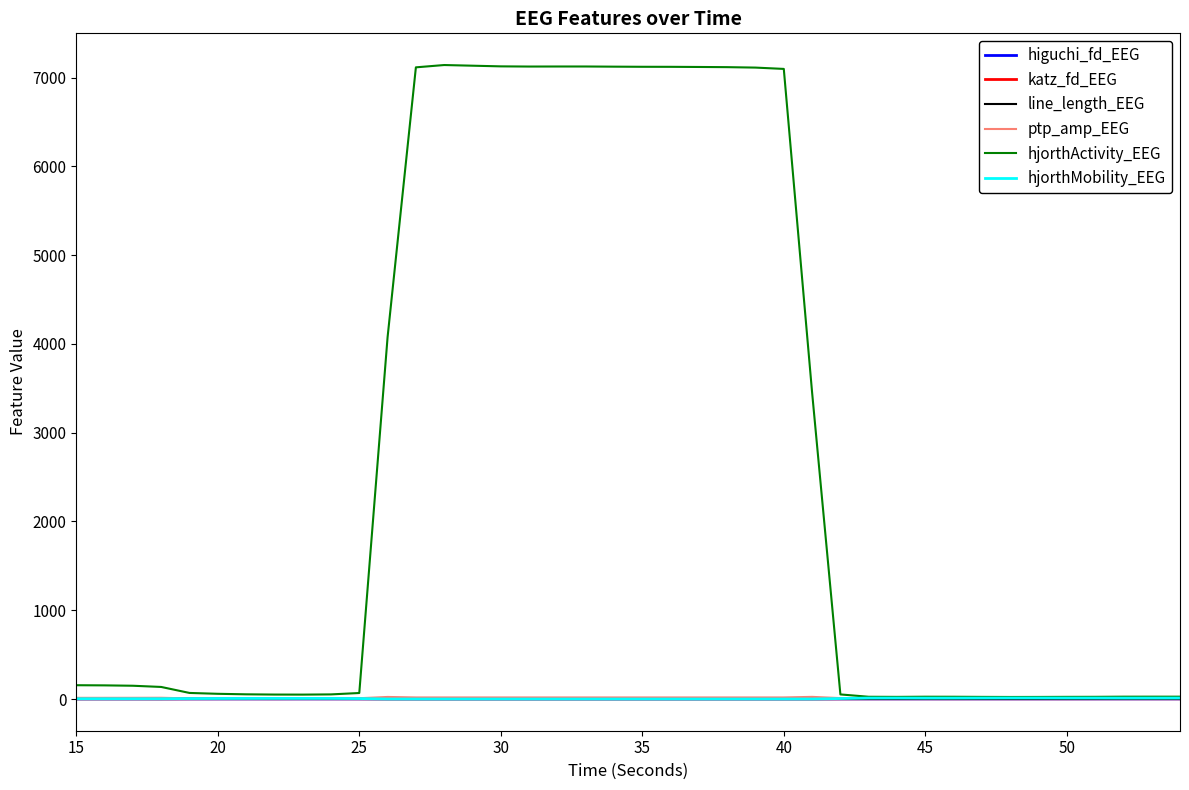

Which series has the widest spread of values?

hjorthActivity_EEG